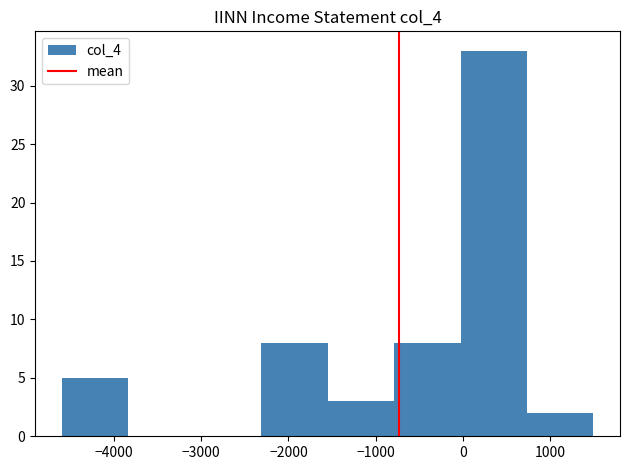

Over which range of the x-axis is the bar tallest?

0 to 700